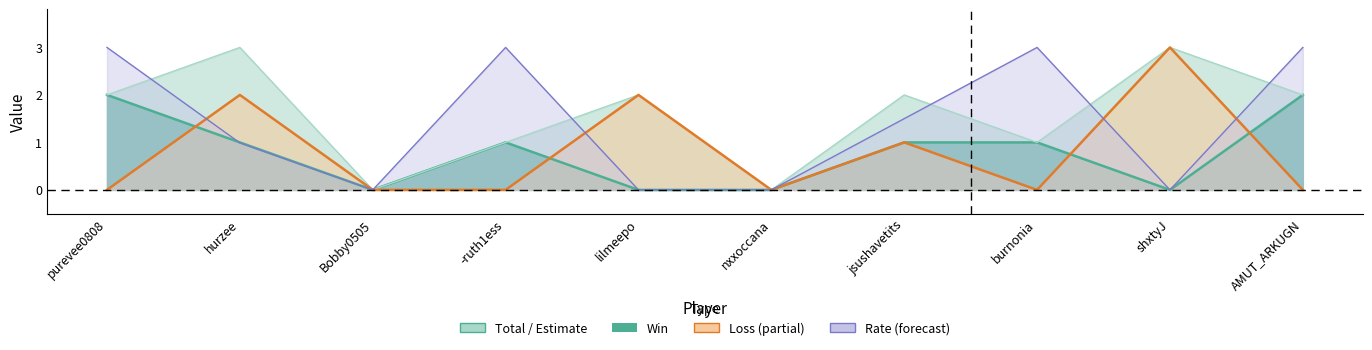

What is the approximate value of Win at hurzee?

1.0